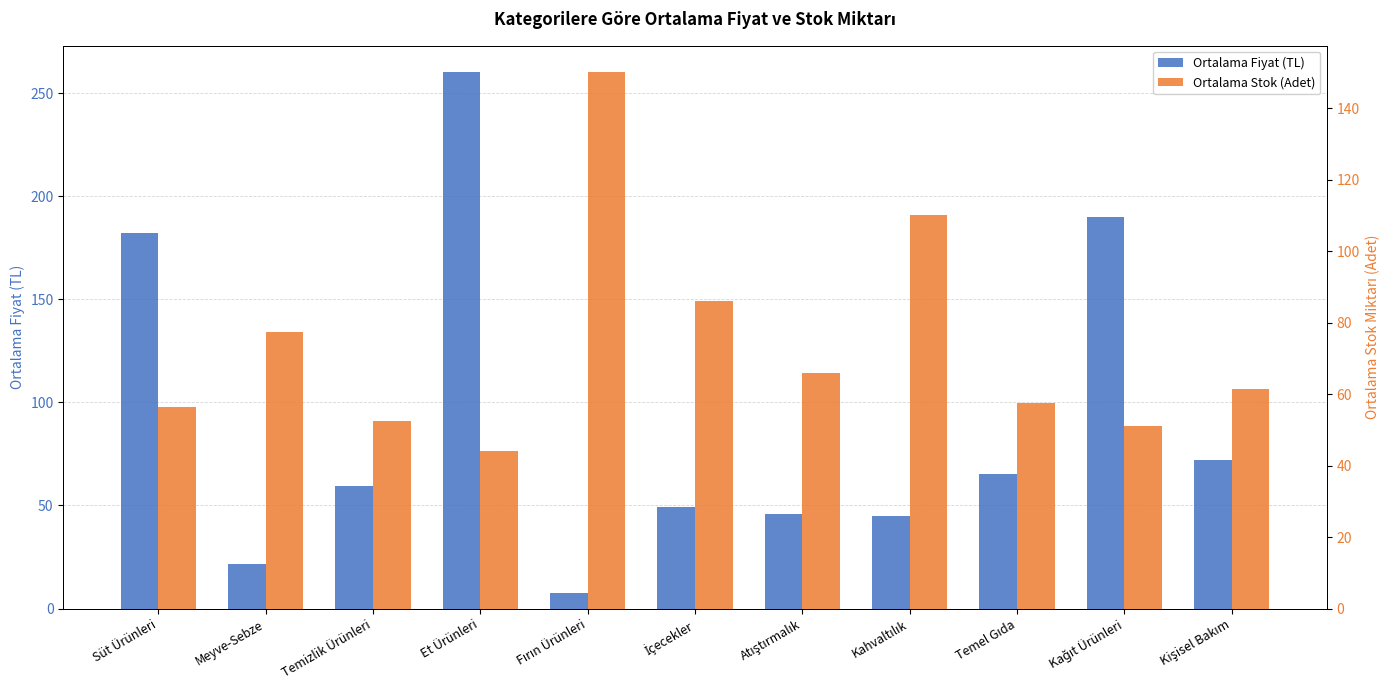

Are the bars grouped side by side (vs. stacked)?

Yes